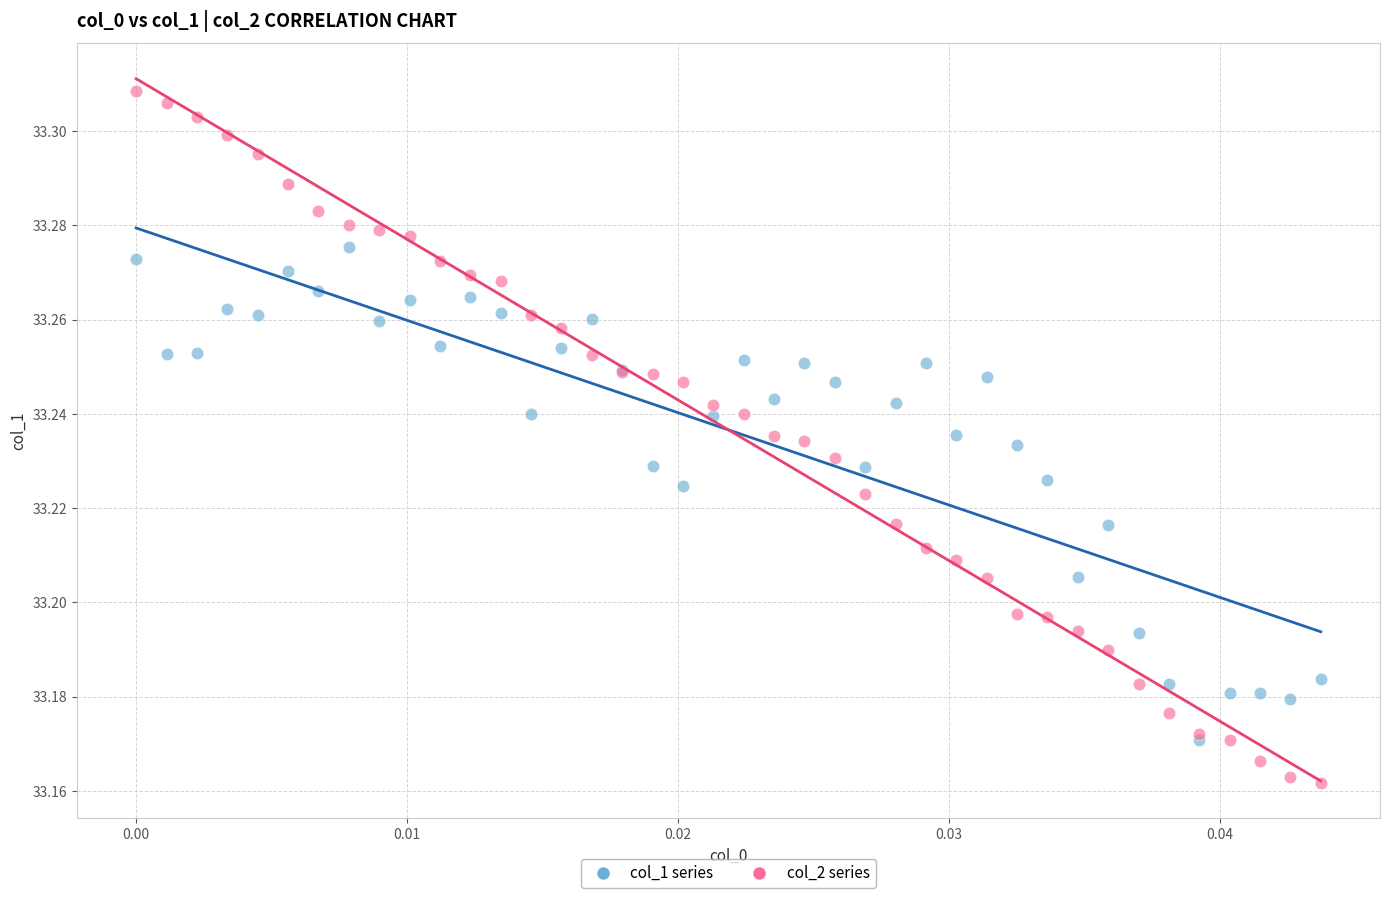

Which series has the largest Y range (max minus min)?

col_2 series